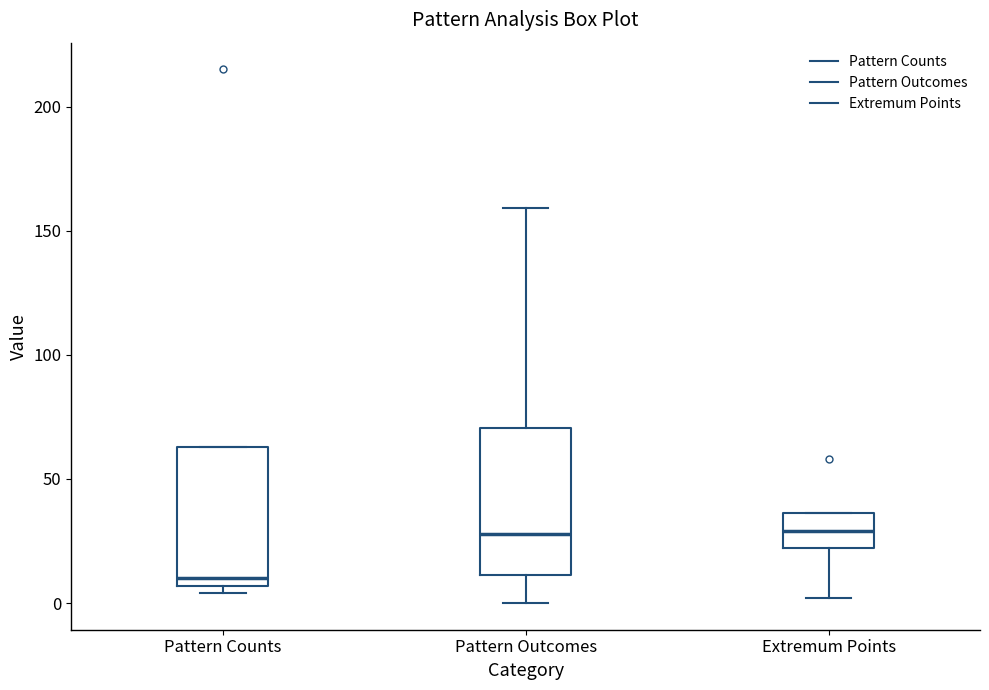

Reading left to right, read every box against the y-axis: the position of its median line, the range the box covers, and the ends of its whiskers. The values are not printed on the chart, so give them approximately, as read against the axis.

Pattern Counts: median 10, box 5 to 65, whiskers 5 (just below the box's lower edge) to 65
Pattern Outcomes: median 30, box 10 to 70, whiskers 0 to 160
Extremum Points: median 30, box 20 to 35, whiskers 0 to 35